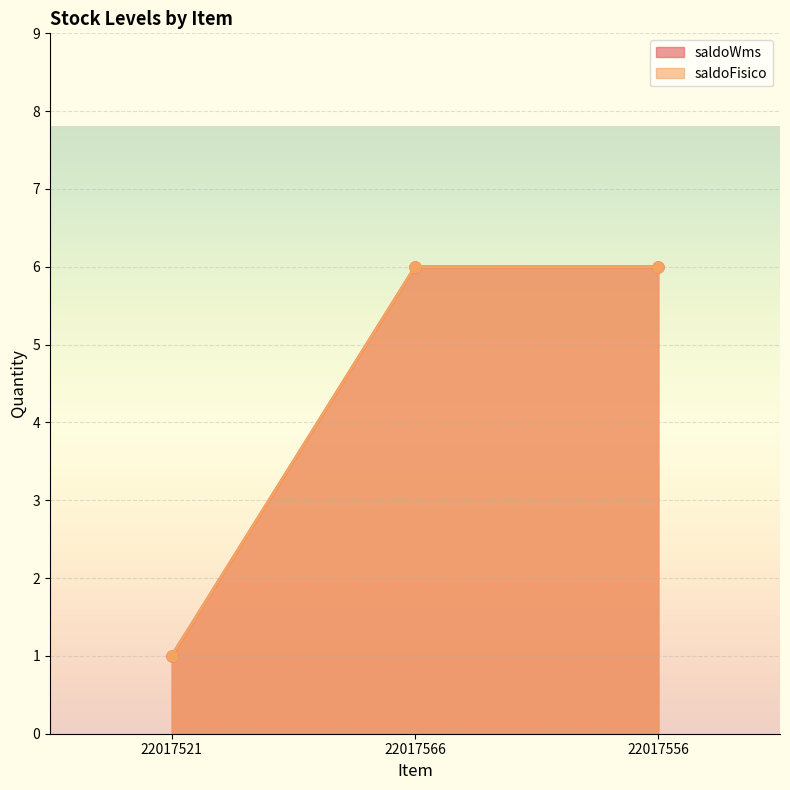

Reading right to left, extract all data points from this chart.

saldoWms: 22017556=6	22017566=6	22017521=1
saldoFisico: 22017556=6	22017566=6	22017521=1